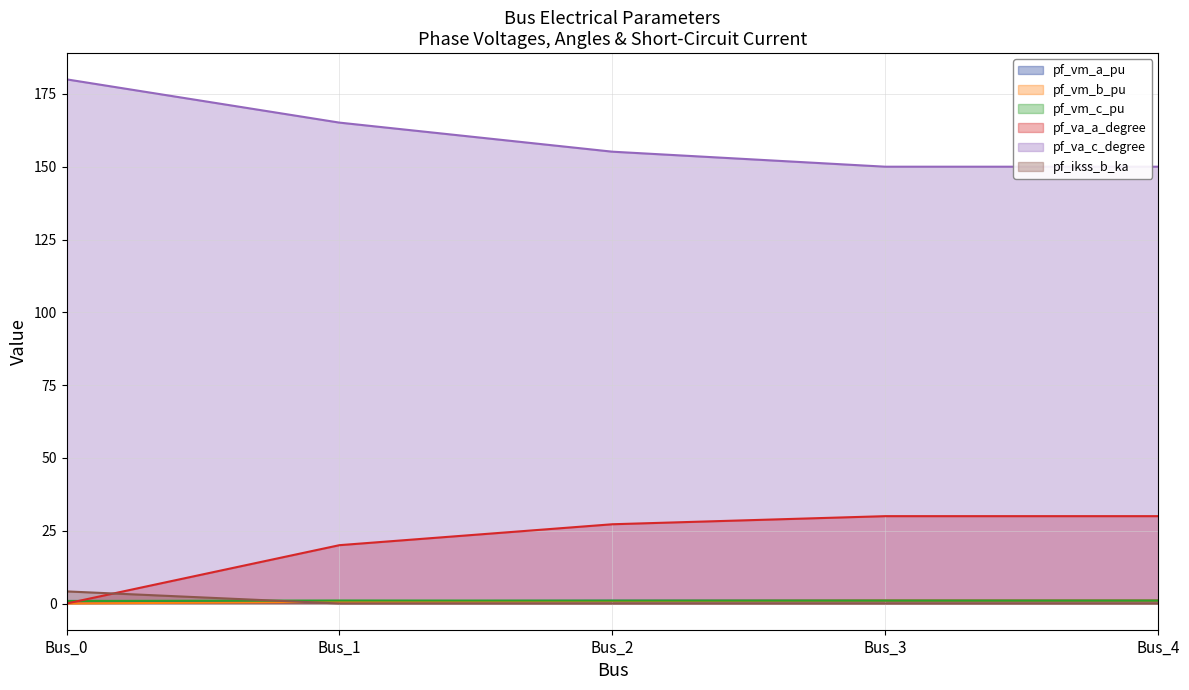

What is the maximum value for pf_va_a_degree?

30.0